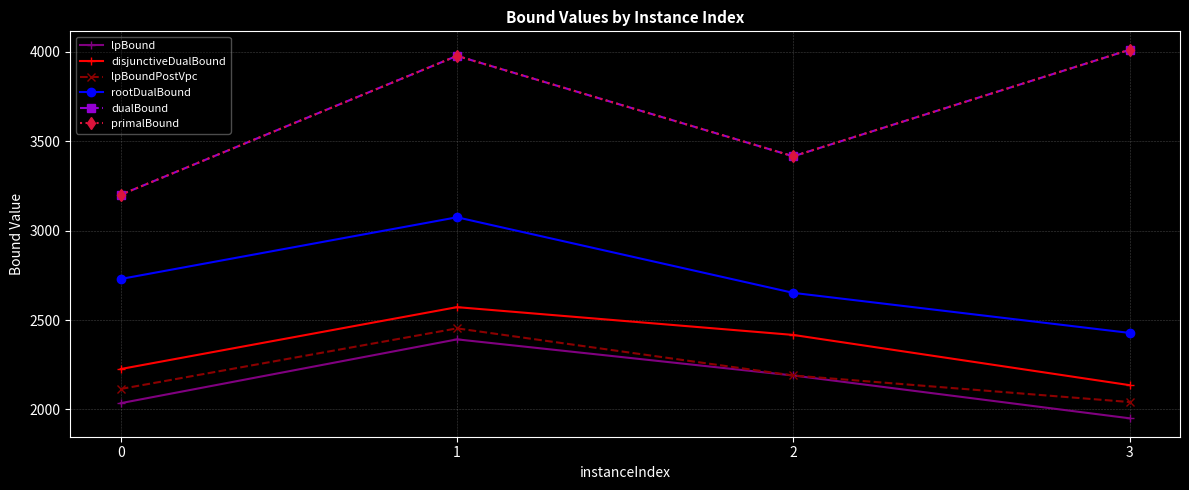

True or false: disjunctiveDualBound has a value of 3460.8 at 1.

False